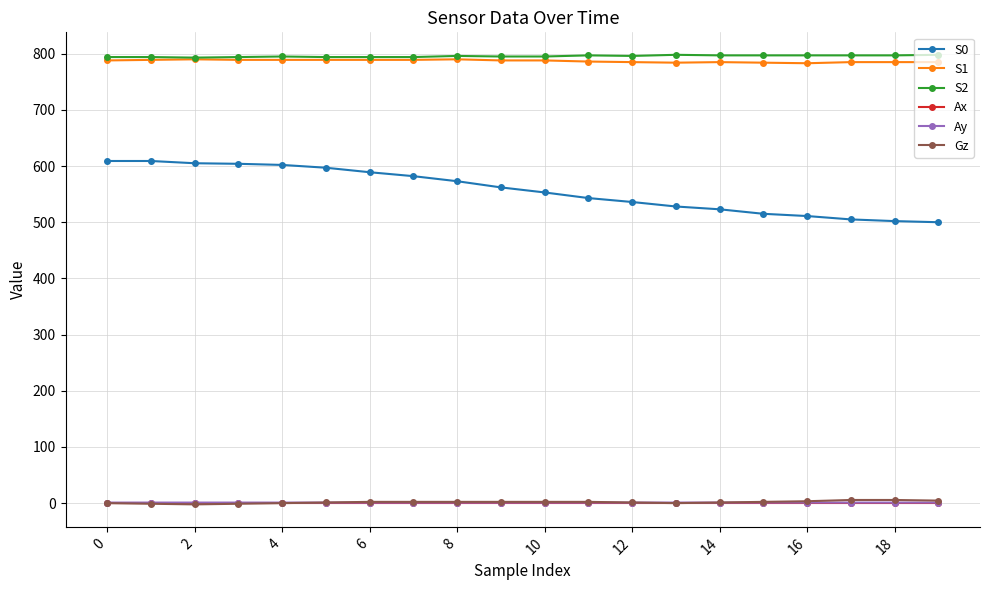

What is the value of the S0 point at the 4th from the left?

604.0